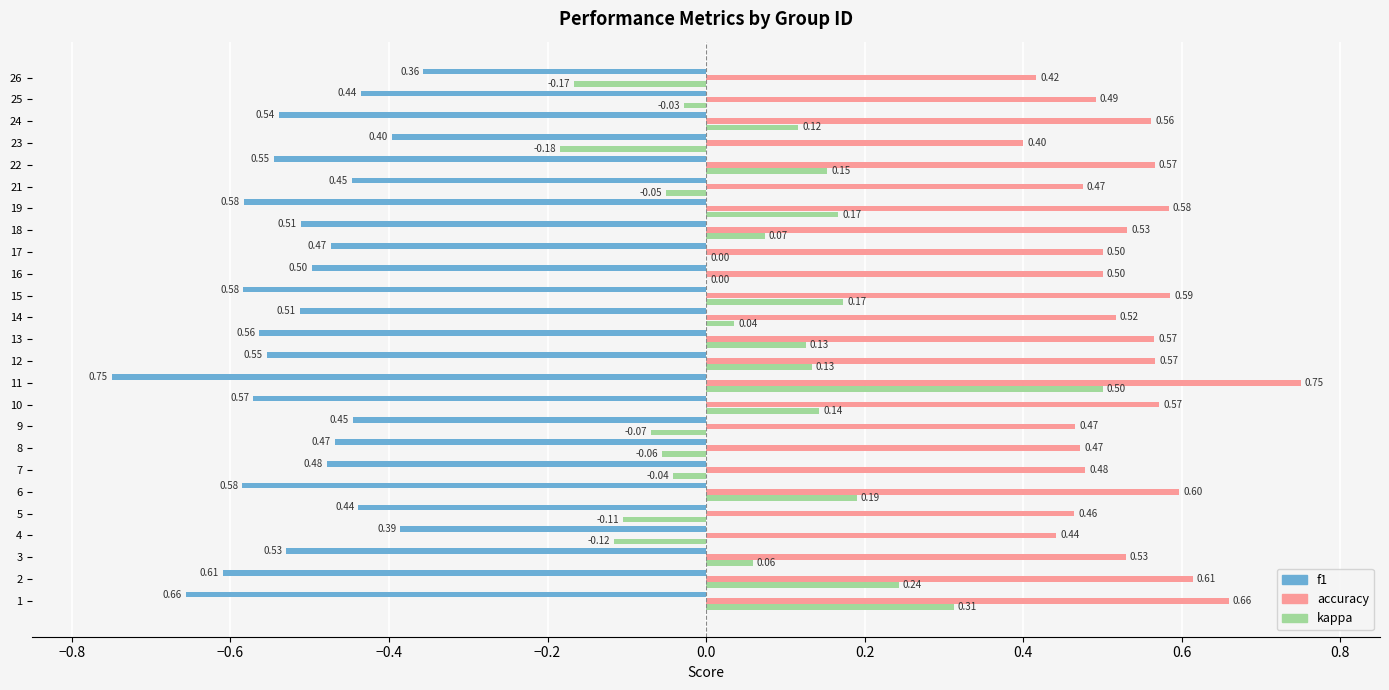

At which category is the sum across all series the highest?

11